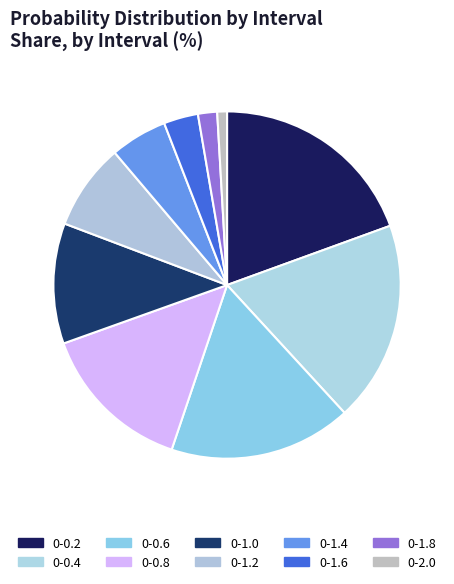

Count the number of slices in the pie.

10